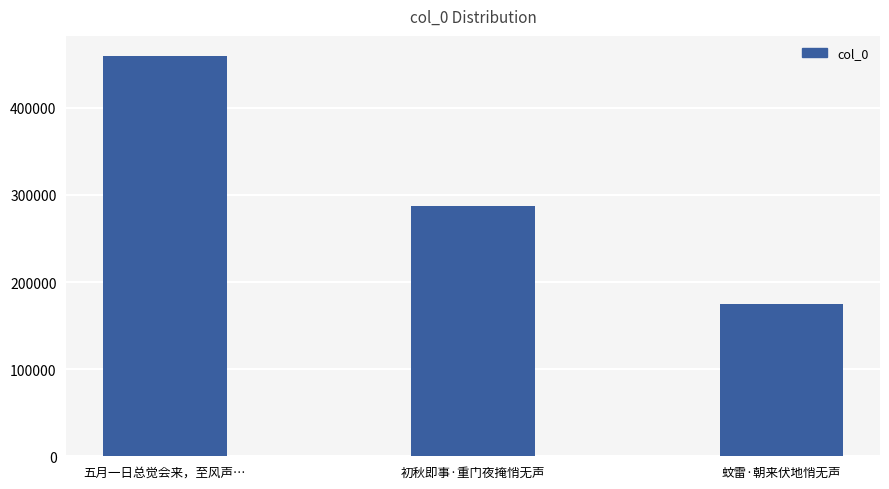

Reading left to right, what are all the values shown in this chart?

五月一日总觉会来，至风声…=459676	初秋即事·重门夜掩悄无声=287700	蚊雷·朝来伏地悄无声=175355